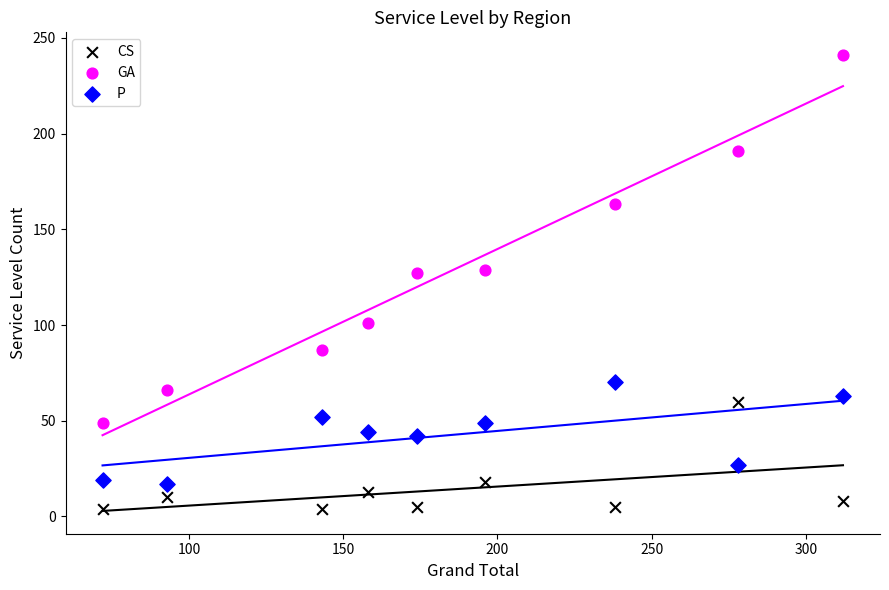

What are all the series names shown in the legend?

CS, GA, P